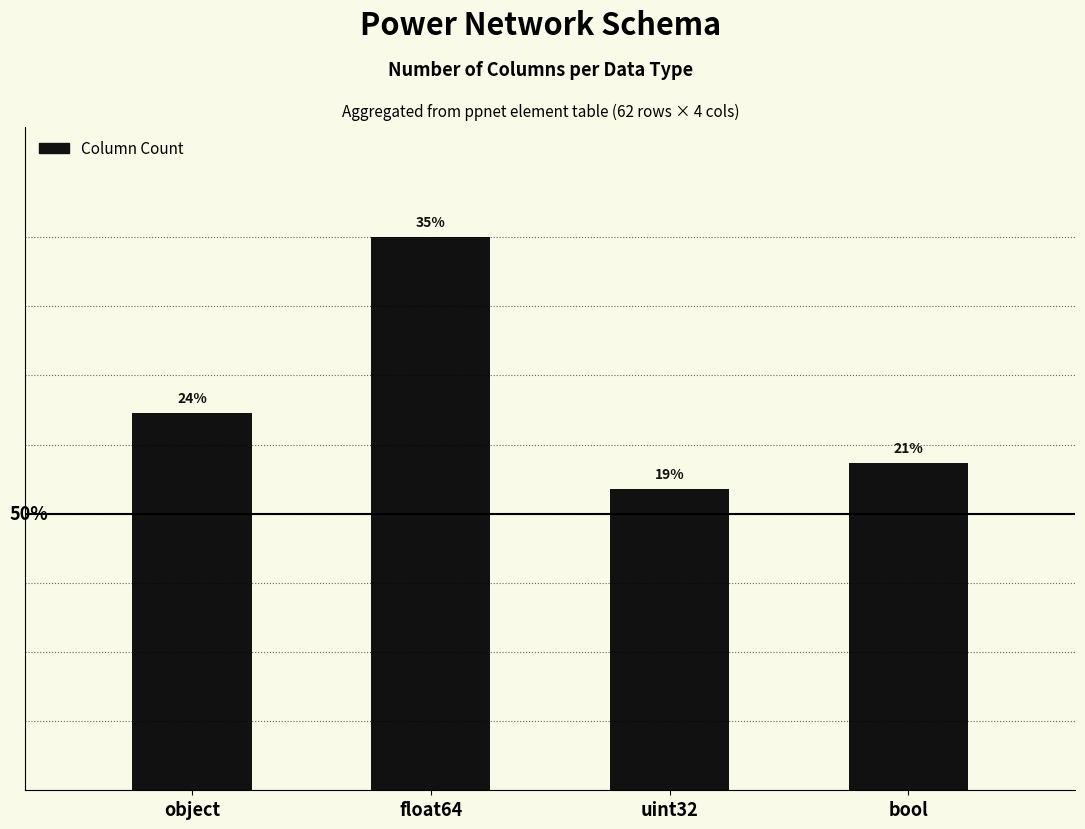

What is the ratio of the value at float64 to the value at object?

1.5